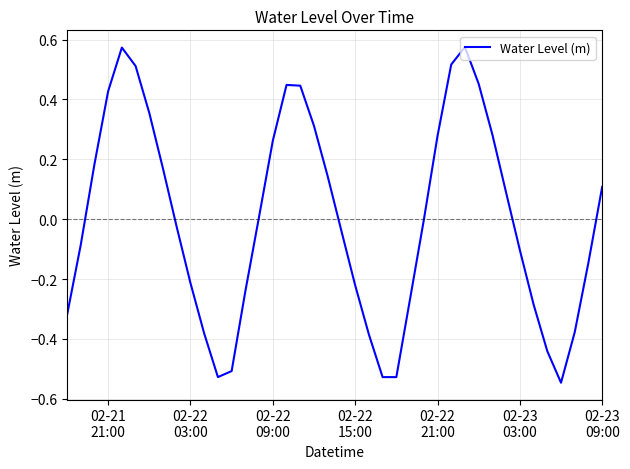

How many lines are shown in the chart?

1